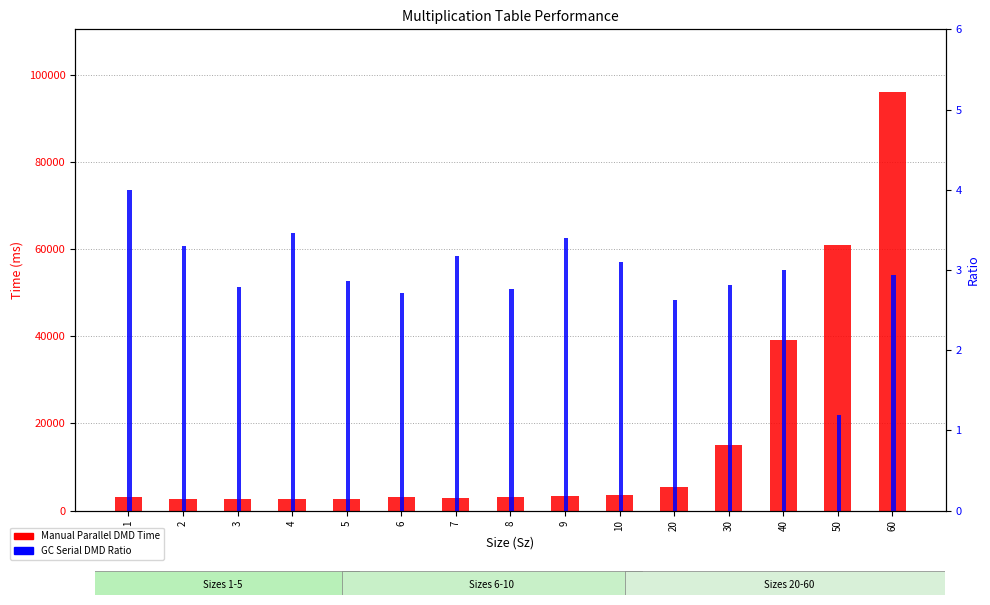

Which series changed the most between 8 and 20?

Manual Parallel DMD Time